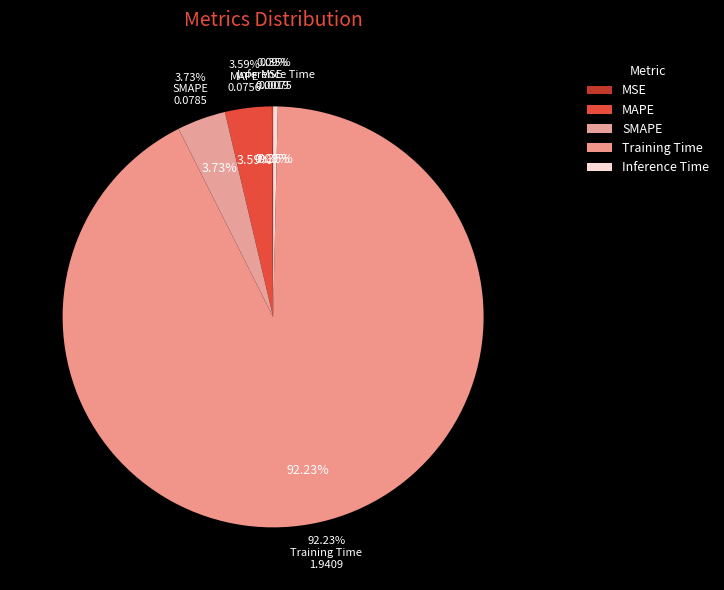

What is the smallest slice in the pie chart?

MSE